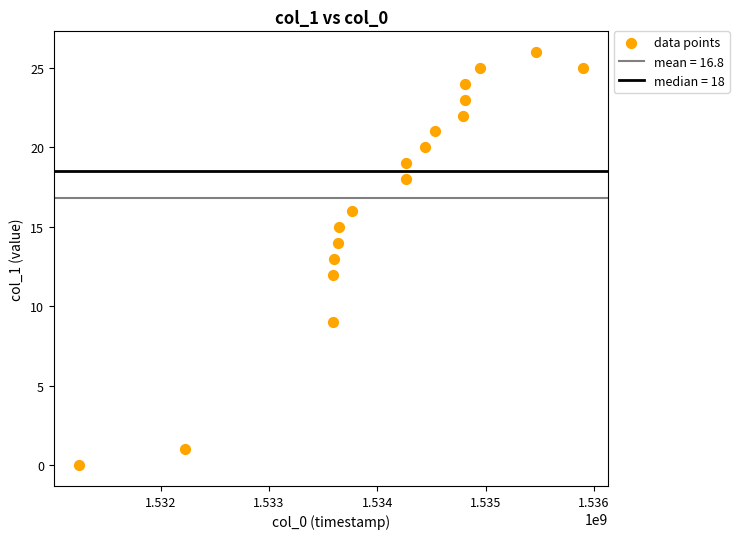

What is the range of Y values (max minus min)?

26